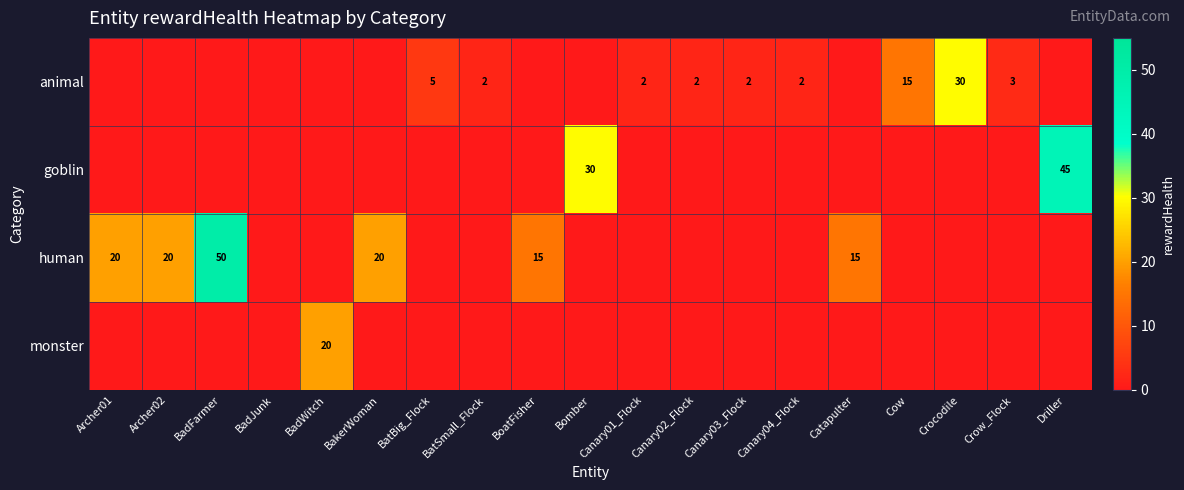

True or false: human has a value of 34 at Archer02.

False